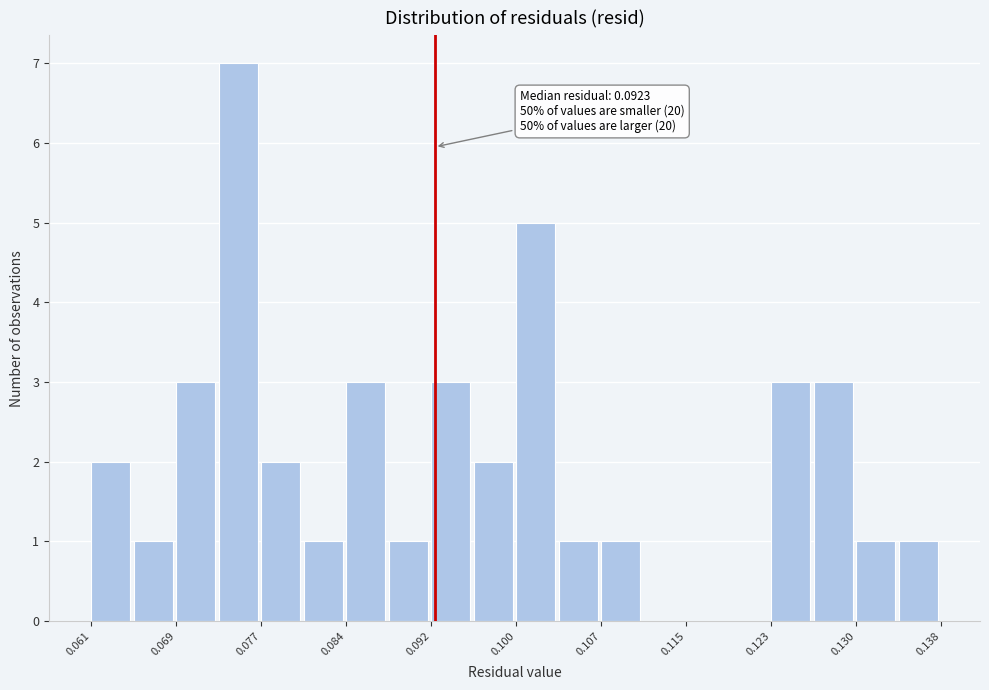

Around what value on the x-axis is the tallest bar? Give the approximate position of its centre, as read against the axis.

0.075